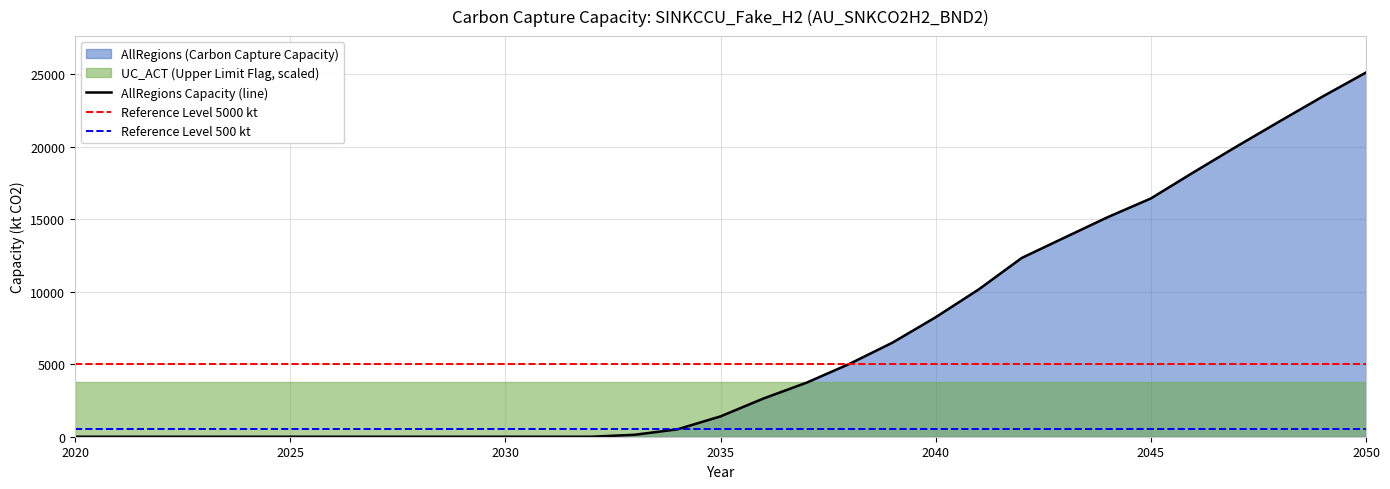

What is the maximum value for AllRegions Capacity (line)?

25100.6